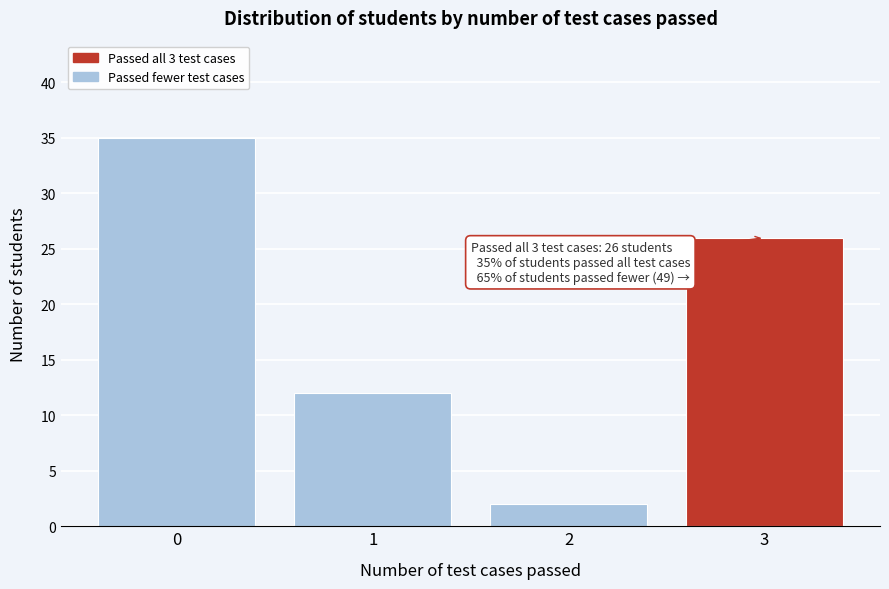

Reading left to right, list all the values displayed in this chart.

0=35	1=12	2=2	3=26